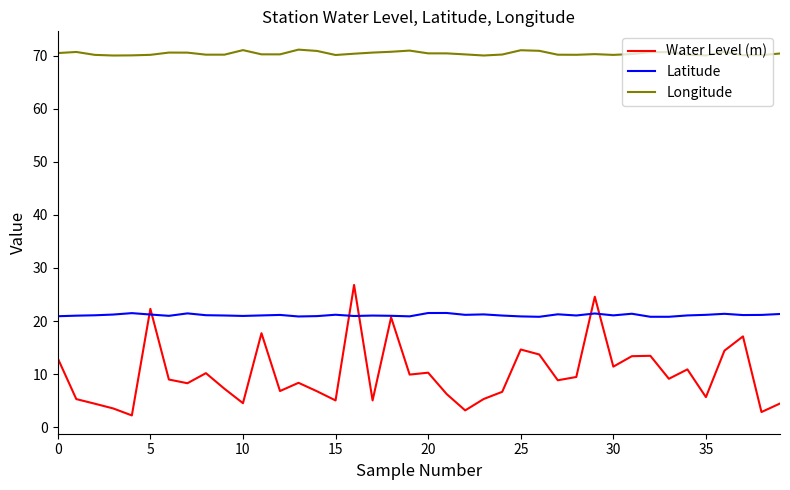

True or false: Latitude and Longitude cross at least once.

False